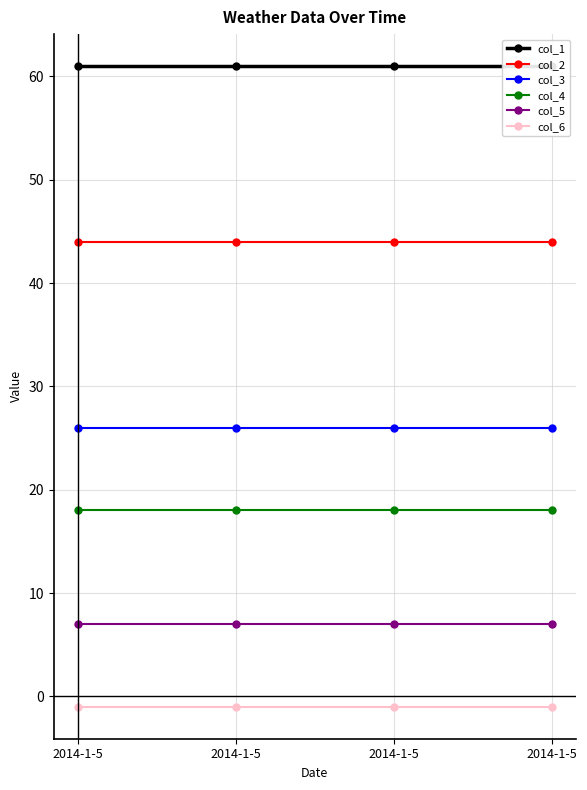

Read the col_2 value at 2014-1-5.

44